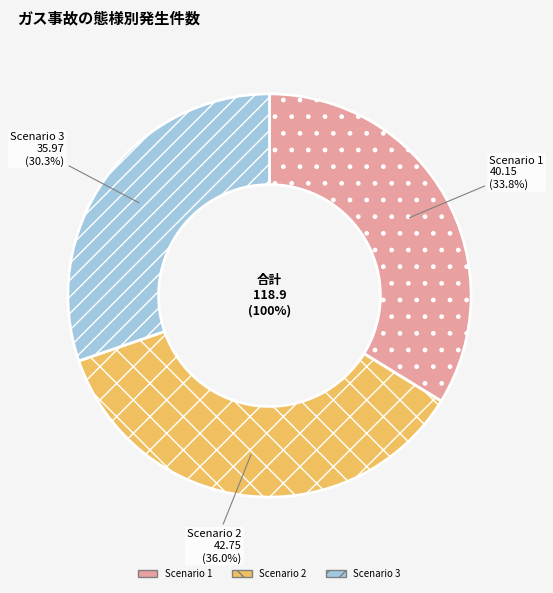

To the nearest percent, what percentage of the pie is Scenario 1?

34%